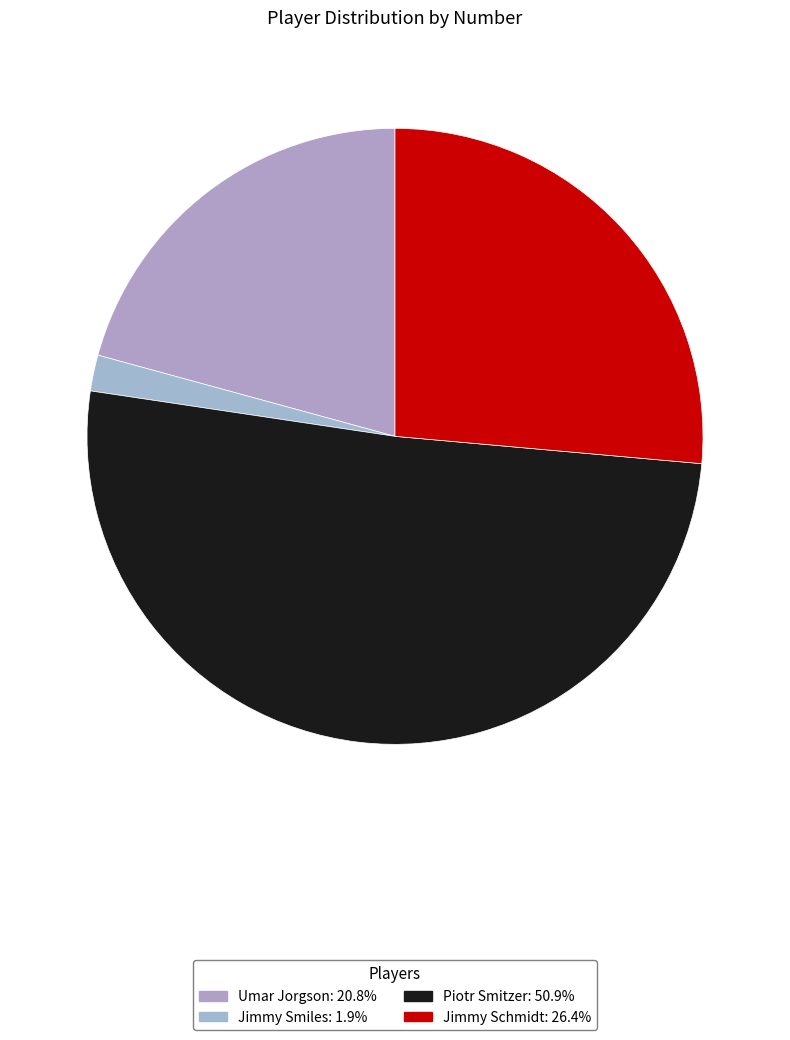

What is the largest slice in the pie chart?

Piotr Smitzer